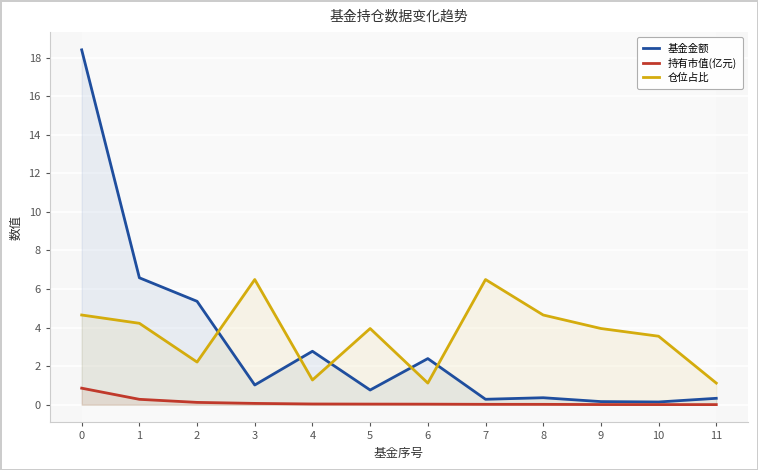

Is it true that 基金金额 equals 0.2 at 9?

True